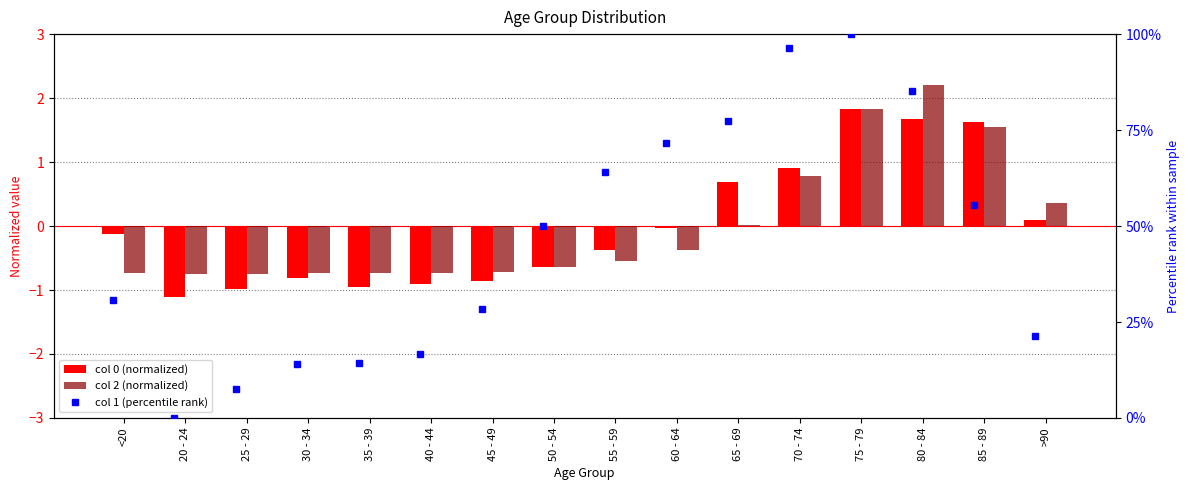

Between 70 - 74 and 75 - 79, which series saw the biggest shift?

1 (percentile rank)